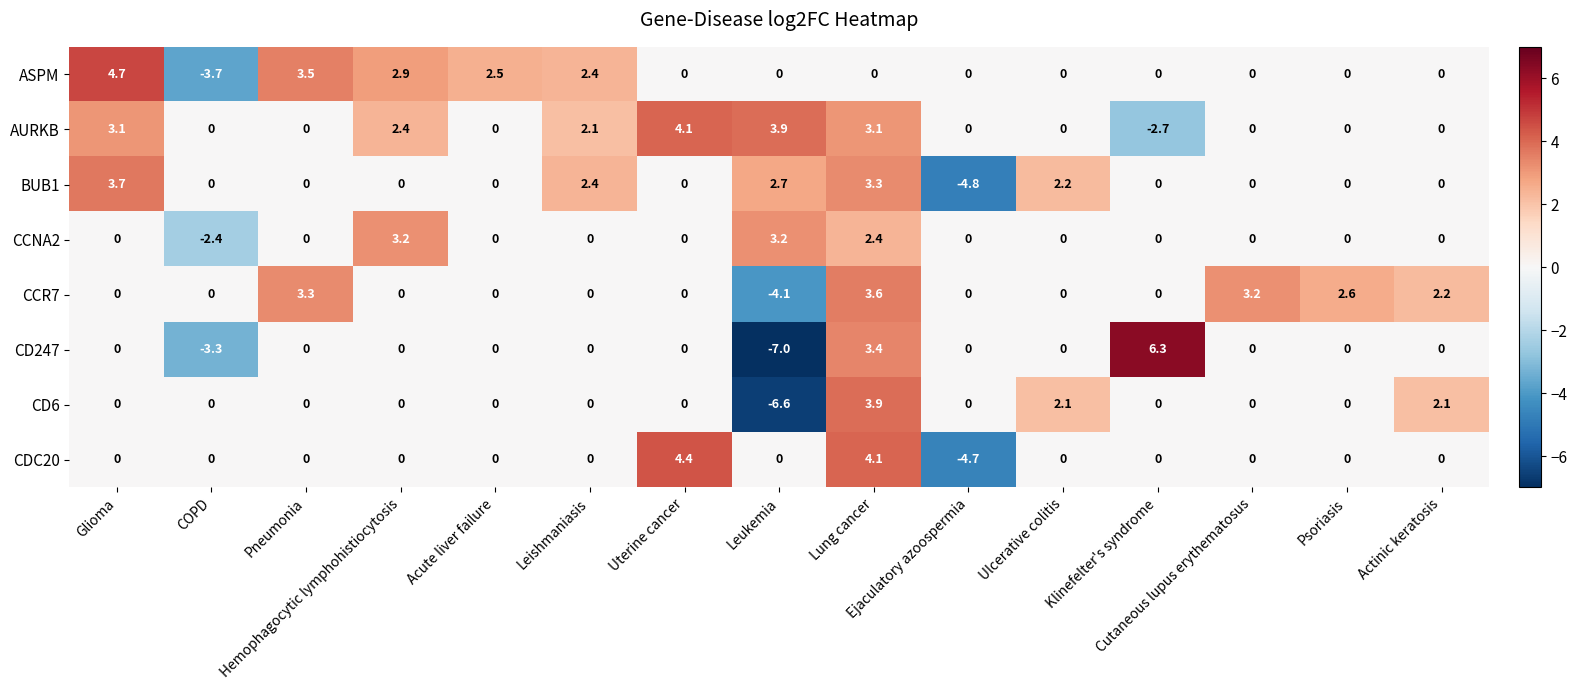

Which series has the largest range (max minus min)?

CD247